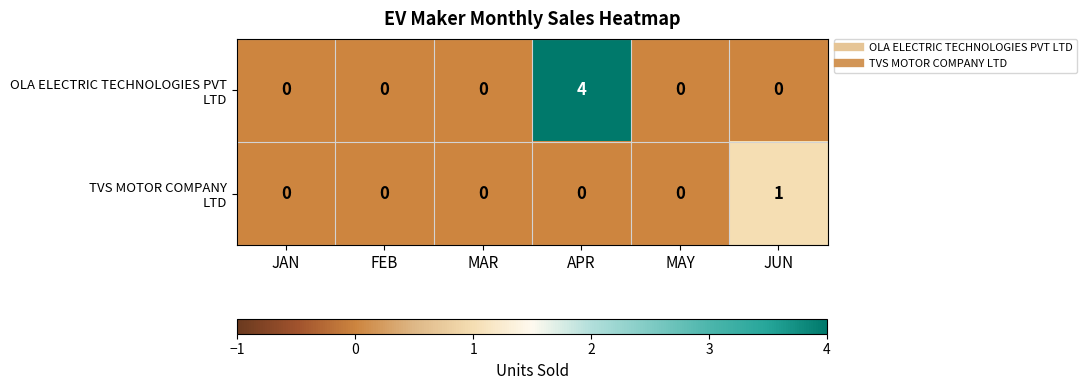

At which category is the sum across all series the highest?

APR